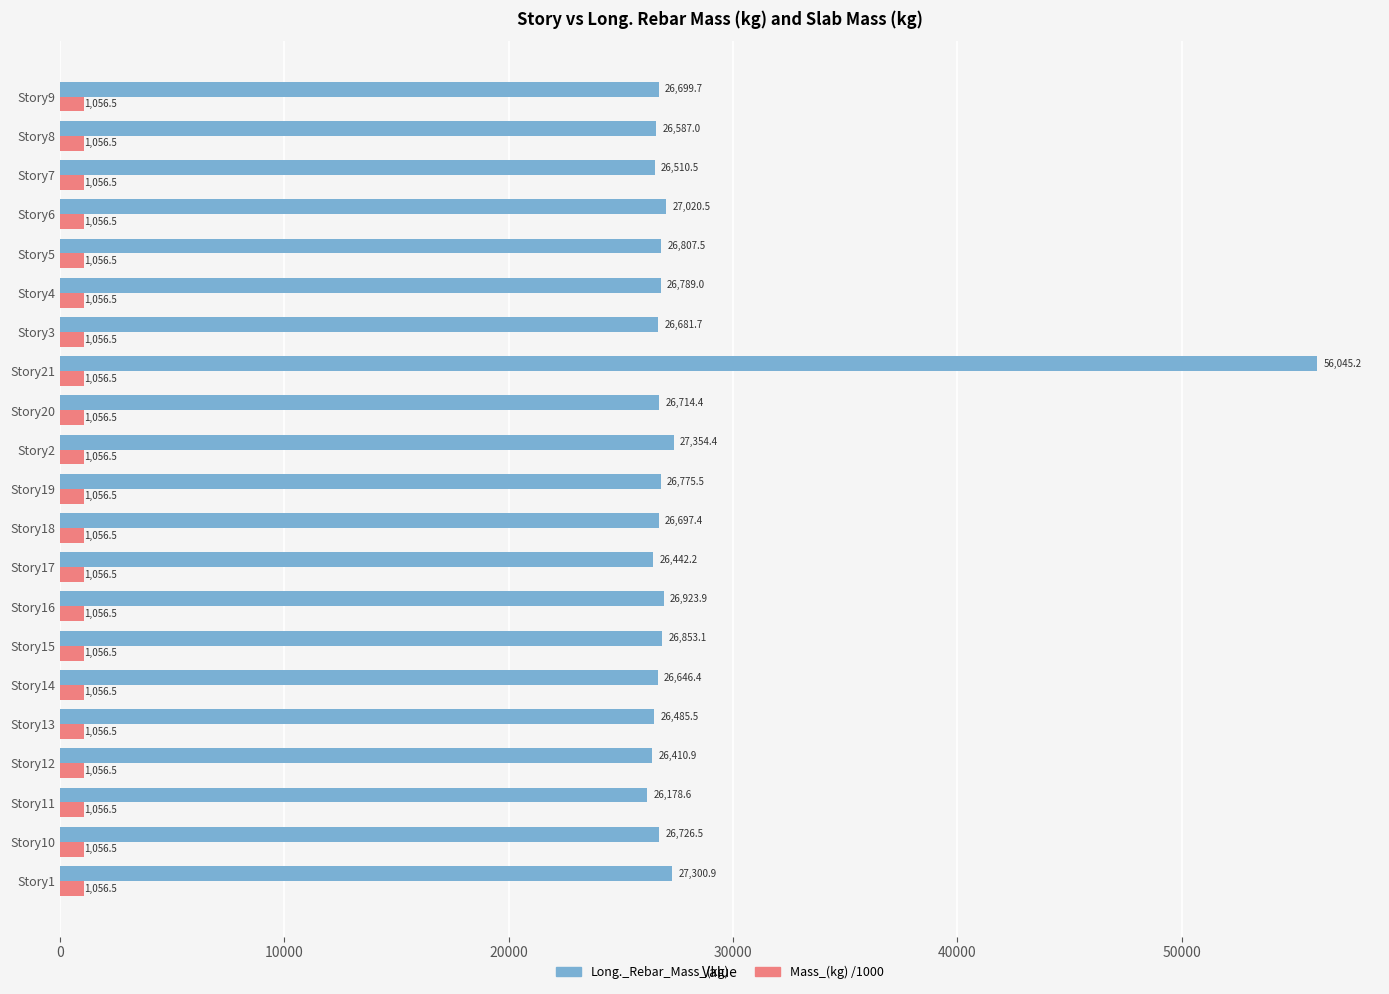

At which category is the sum across all series the highest?

Story21